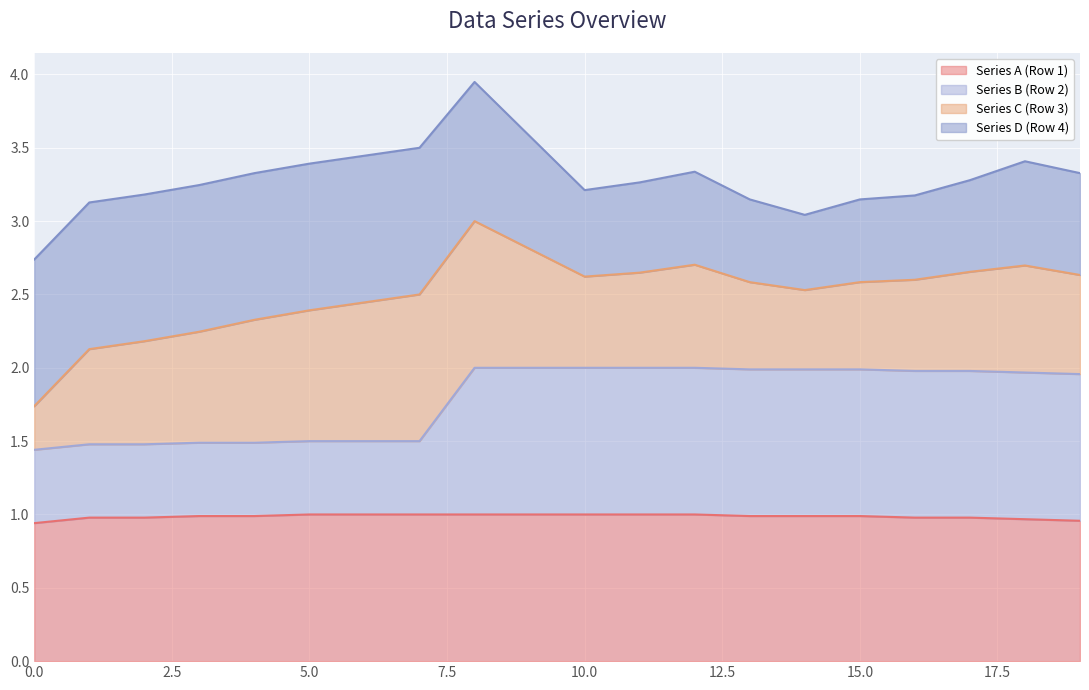

What is the difference between the second highest and minimum values in the Series A (Row 1) series?

0.1